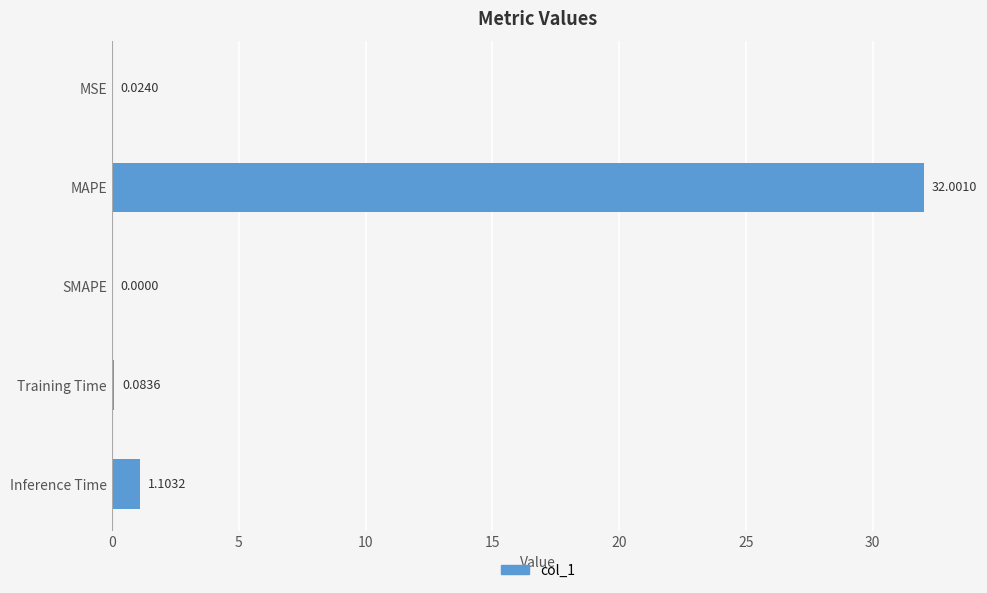

Where is the data nearest to the value 16?

Inference Time